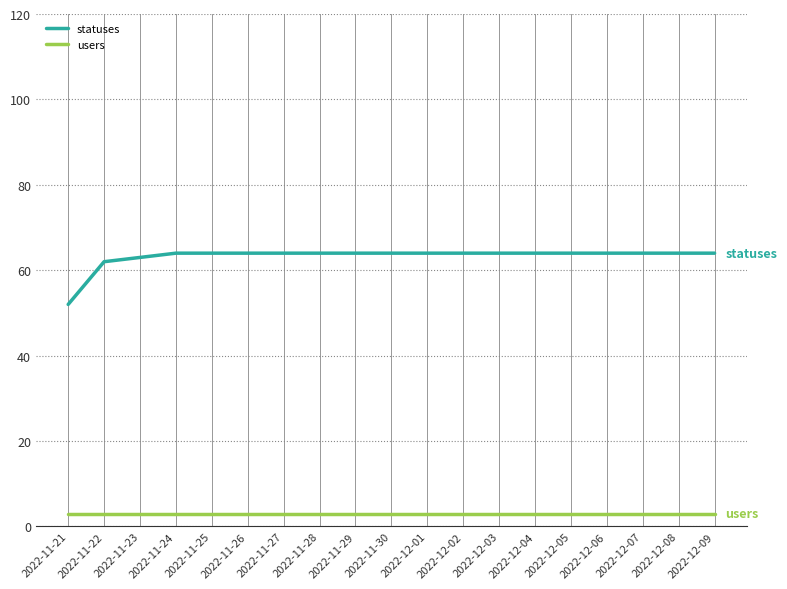

Between 2022-11-21 and 2022-12-02, which series saw the biggest shift?

statuses